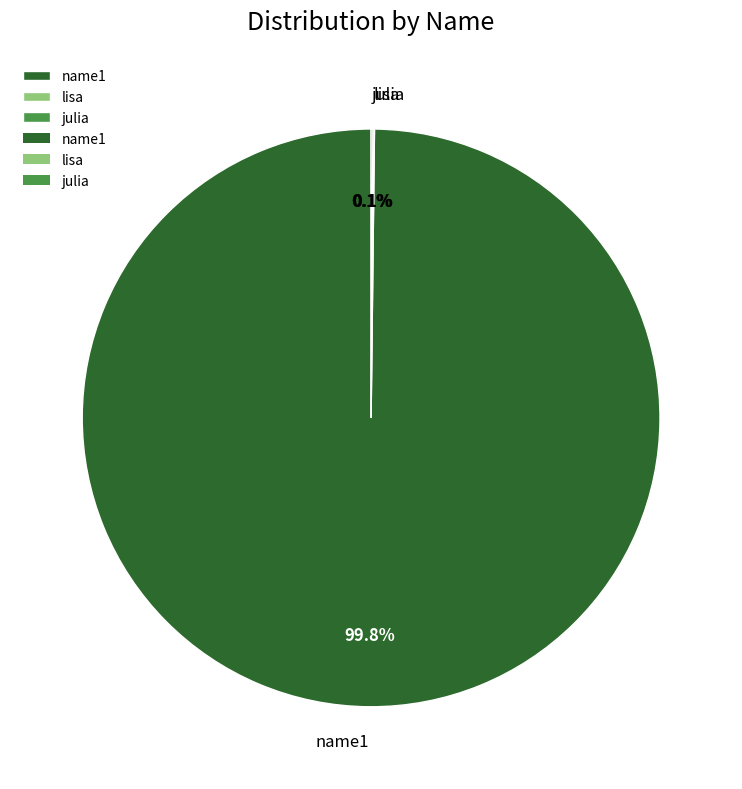

What is the largest slice in the pie chart?

name1